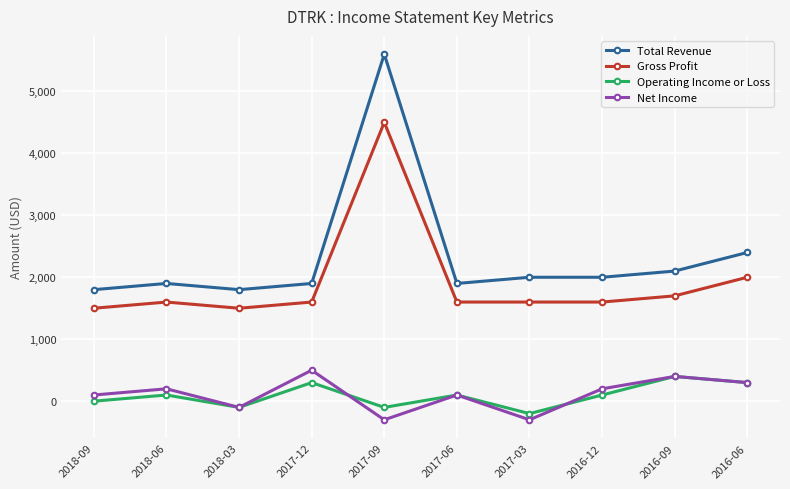

What position from the right is 2017-06?

5